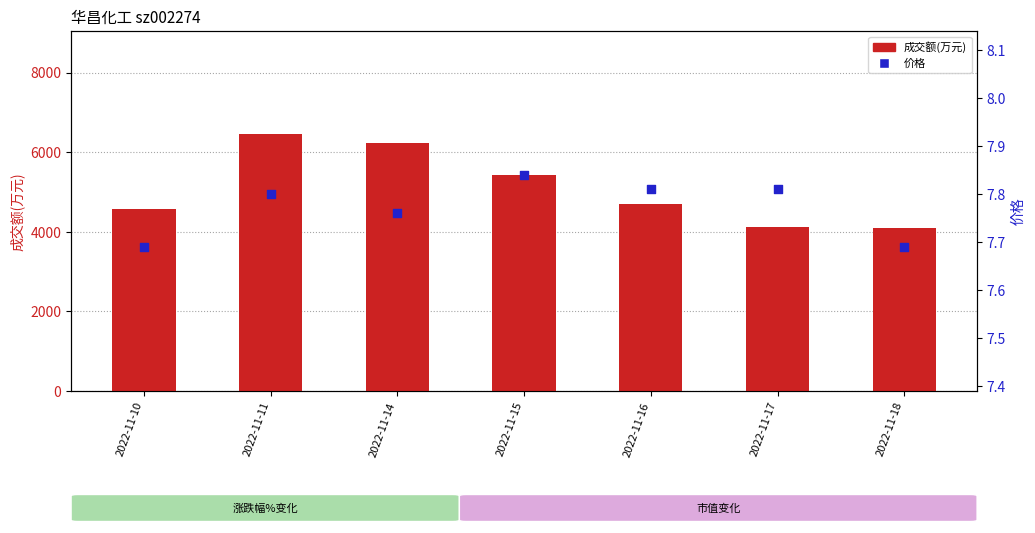

Which series contains the highest Y value?

成交额(万元)